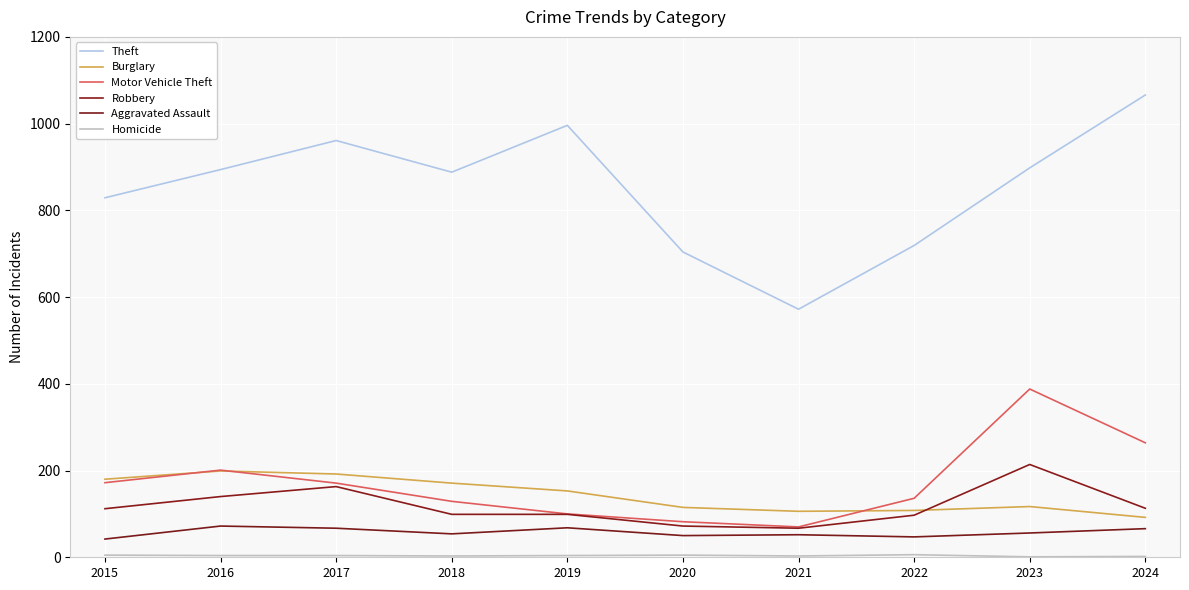

Rank the series at 2022 from lowest to highest value.

Homicide, Aggravated Assault, Robbery, Burglary, Motor Vehicle Theft, Theft